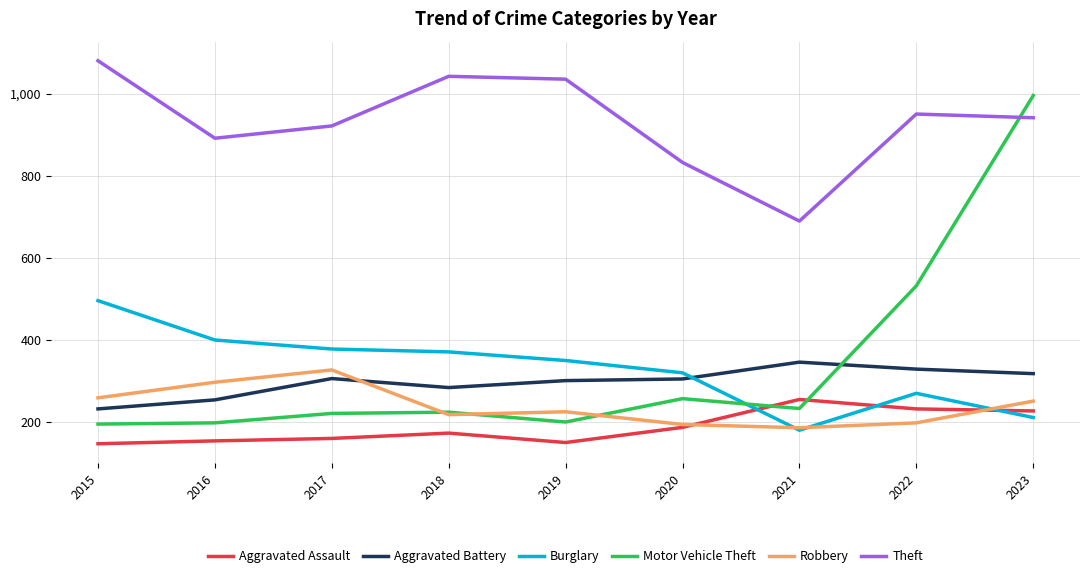

What is the difference between the highest and lowest values at 2016?

738